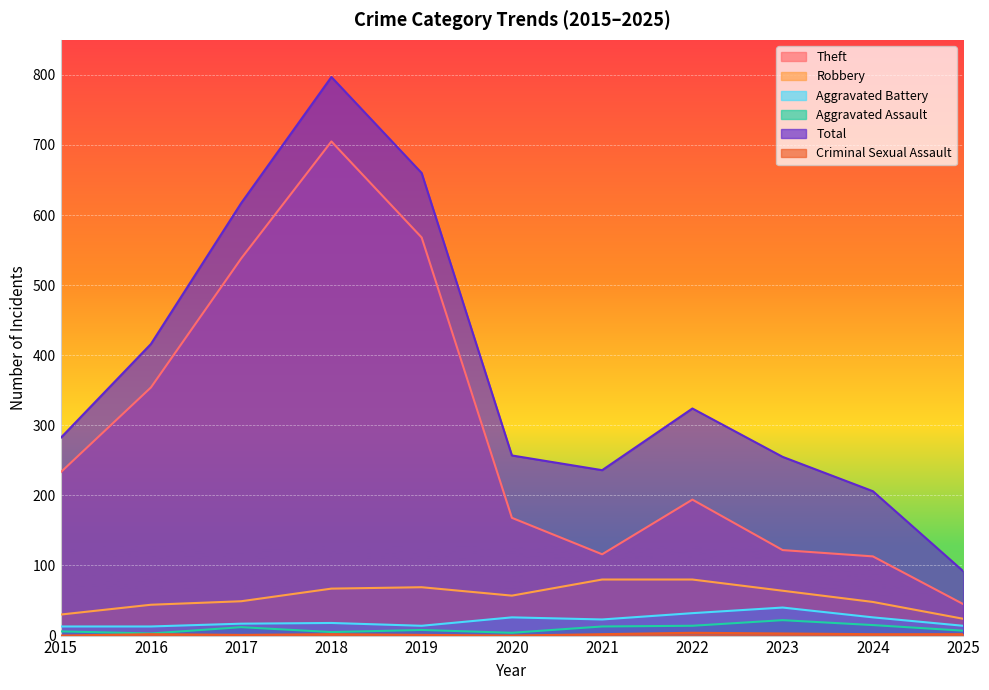

Where is Total nearest to the value 444?

2016